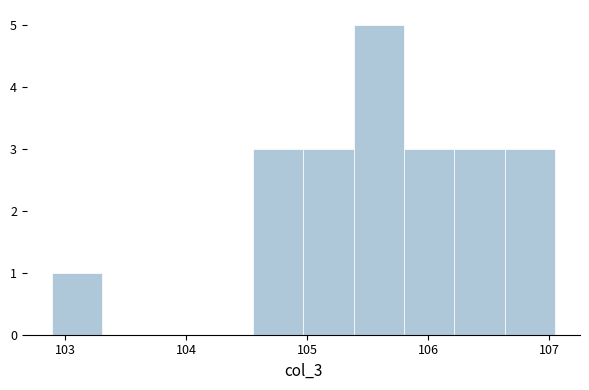

Over which range of the x-axis is the bar tallest?

105.4 to 105.8